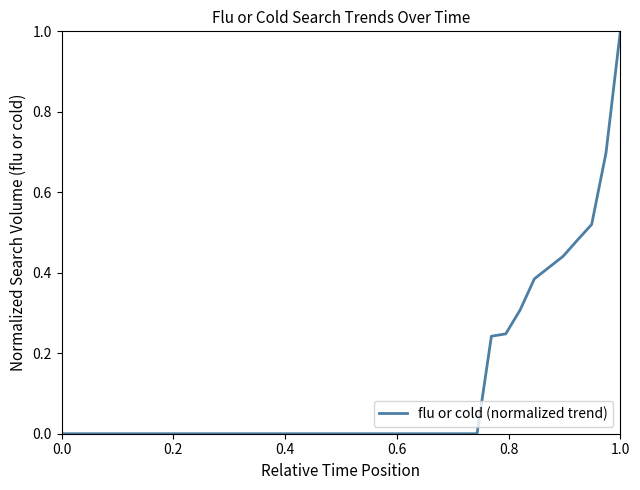

What is the difference between the maximum and minimum values?

1.0